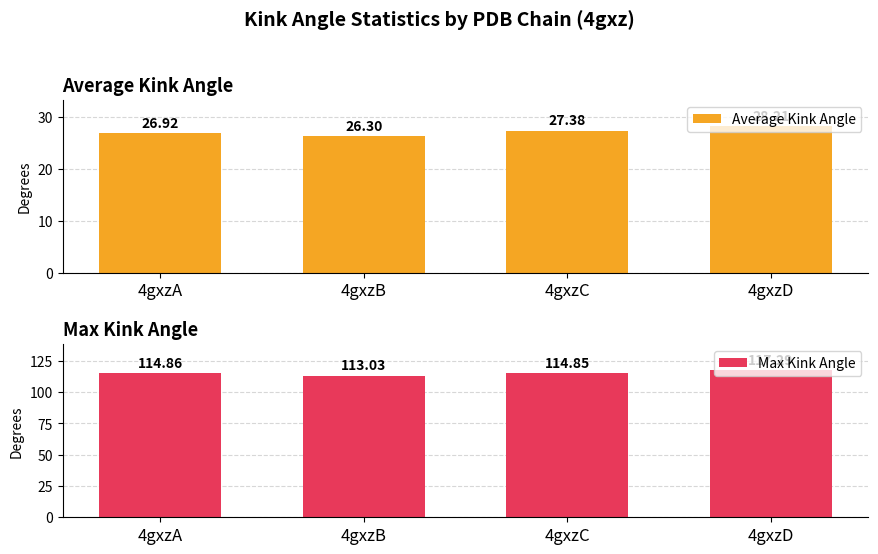

Reading left to right, list all the values displayed in this chart.

Average Kink Angle: 26.9	26.3	27.4	28.2
Max Kink Angle: 114.9	113.0	114.8	117.3